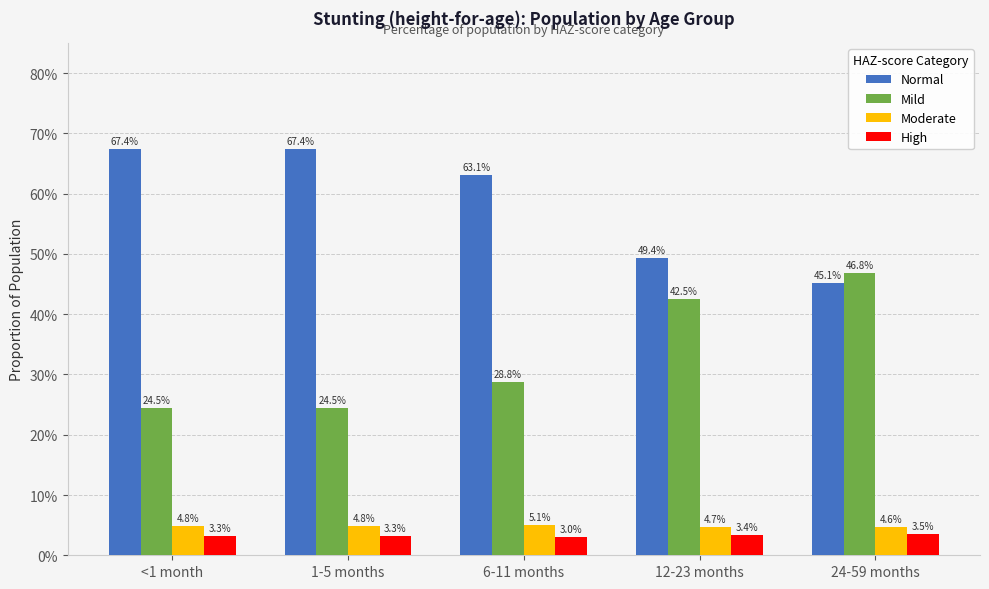

Count the High values in the range 0 to 1.

5